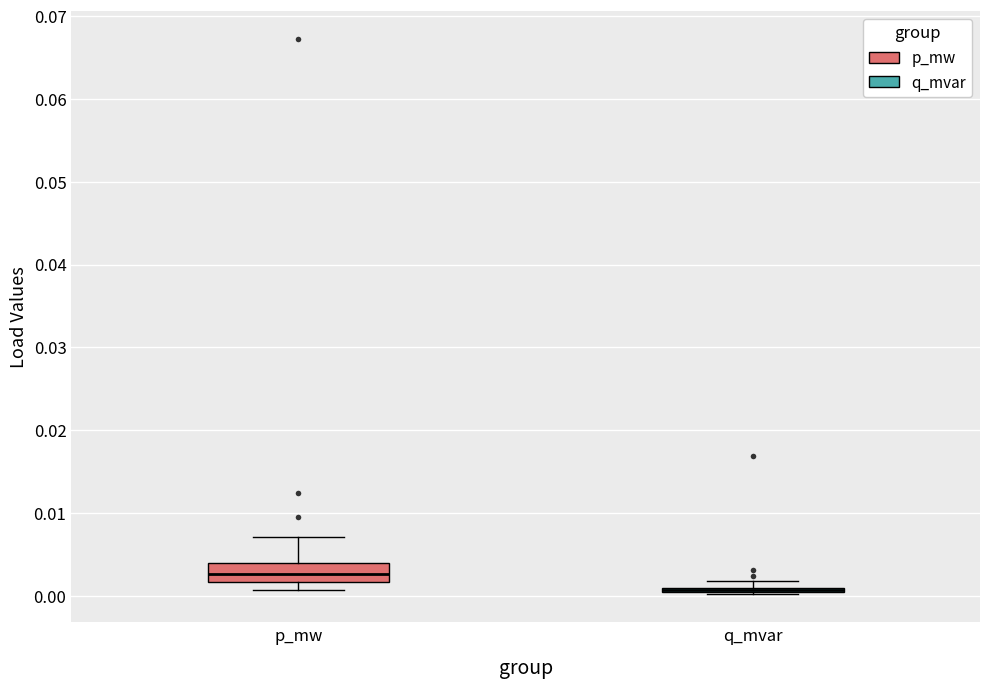

Which box is the tallest, from its lower edge to its upper edge?

p_mw